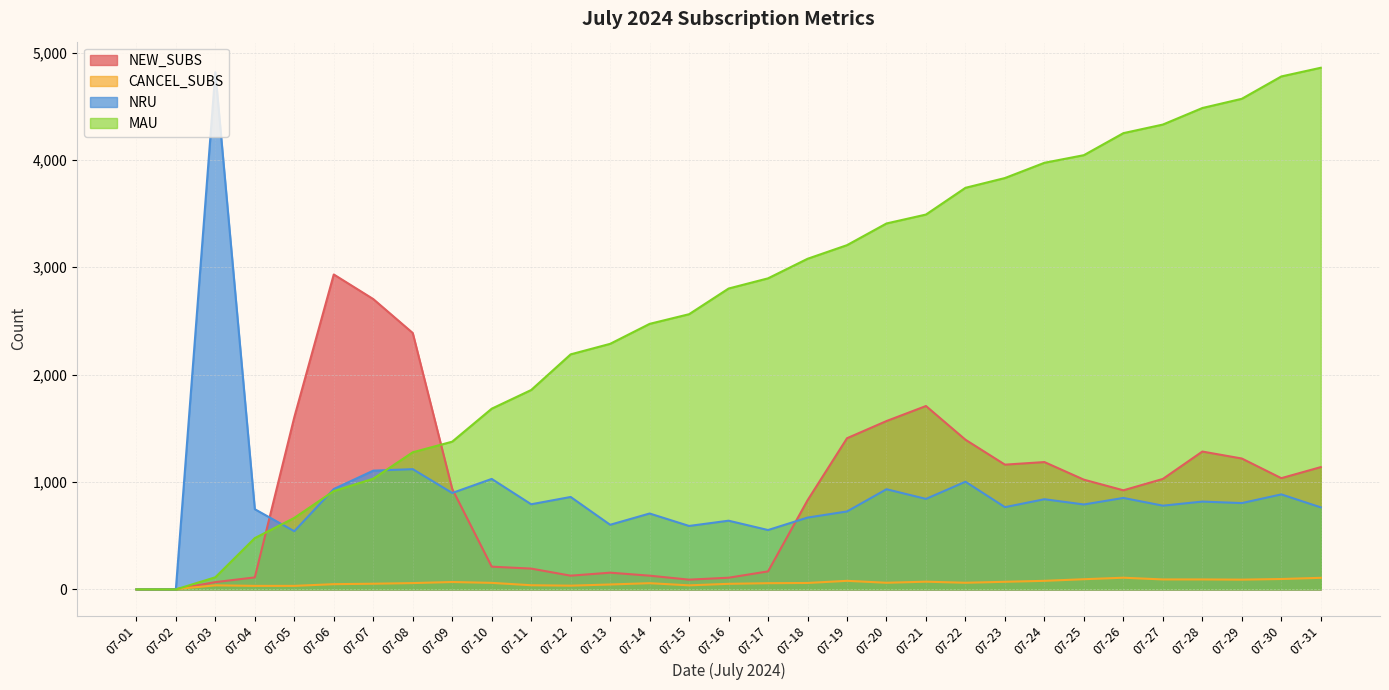

At which category does the chart reach its peak across all series?

07-31